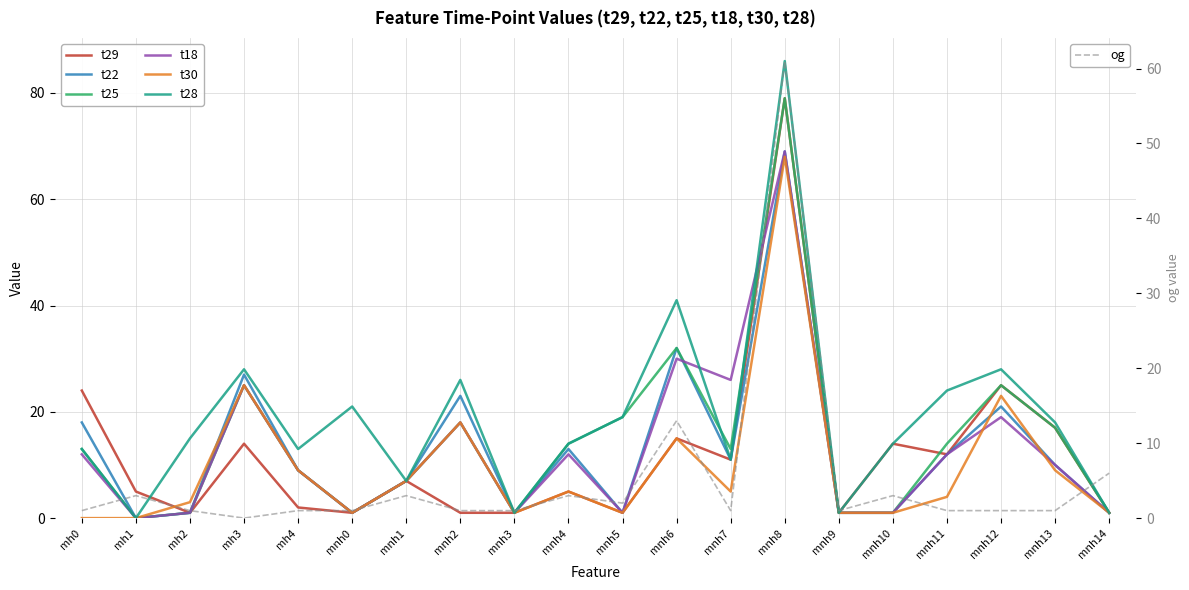

Which series changed the most between mnh0 and mnh10?

t29